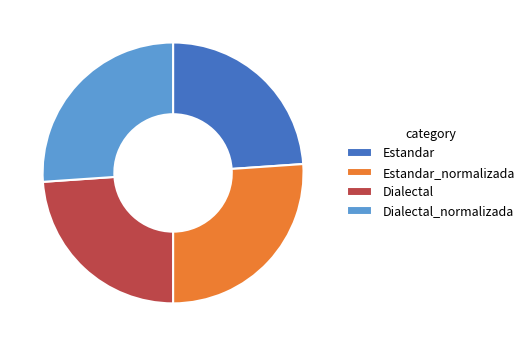

The Dialectal slice represents 24% of the pie. True or false?

True